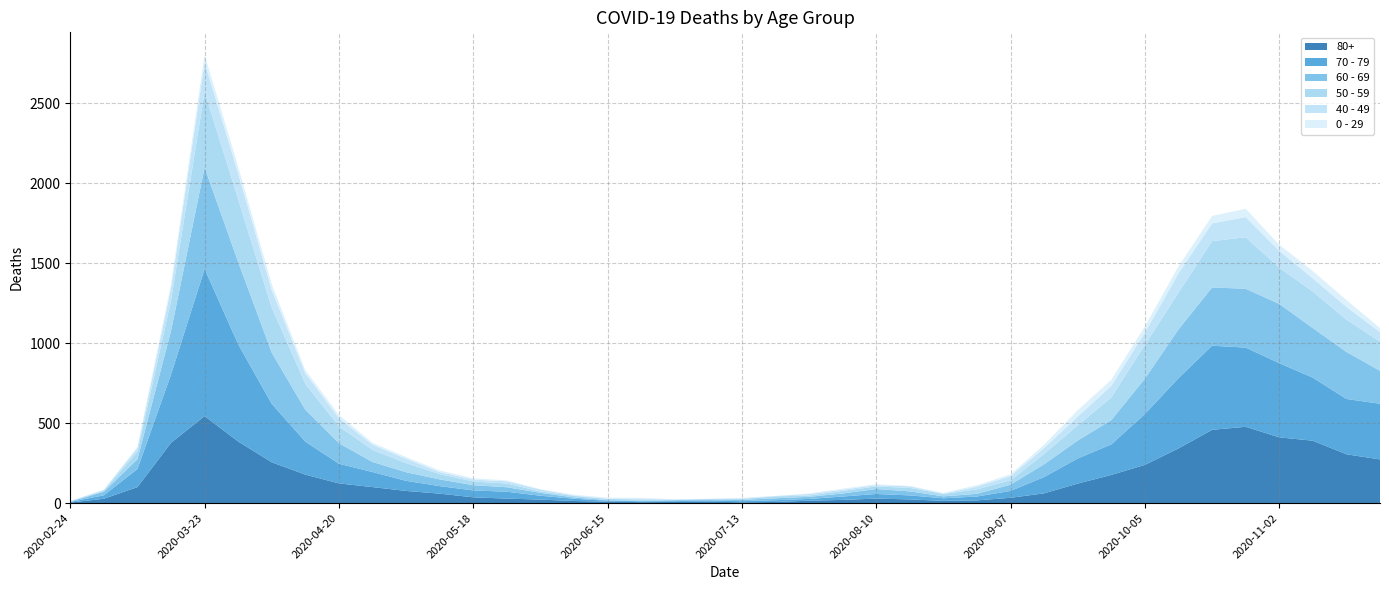

Reading left to right, list all the values displayed in this chart.

80+: 2020-02-24=3	2020-03-02=27	2020-03-09=100	2020-03-16=377	2020-03-23=544	2020-03-30=385	2020-04-06=255	2020-04-13=178	2020-04-20=123	2020-04-27=100	2020-05-04=76	2020-05-11=59	2020-05-18=36	2020-05-25=28	2020-06-01=22	2020-06-08=13	2020-06-15=9	2020-06-22=6	2020-06-29=7	2020-07-06=9	2020-07-13=5	2020-07-20=7	2020-07-27=15	2020-08-03=20	2020-08-10=28	2020-08-17=23	2020-08-24=14	2020-08-31=17	2020-09-07=33	2020-09-14=61	2020-09-21=122	2020-09-28=176	2020-10-05=239	2020-10-12=342	2020-10-19=458	2020-10-26=477	2020-11-02=411	2020-11-09=390	2020-11-16=305	2020-11-23=273
70 - 79: 2020-02-24=4	2020-03-02=22	2020-03-09=113	2020-03-16=427	2020-03-23=920	2020-03-30=608	2020-04-06=365	2020-04-13=206	2020-04-20=123	2020-04-27=94	2020-05-04=63	2020-05-11=47	2020-05-18=43	2020-05-25=43	2020-06-01=24	2020-06-08=14	2020-06-15=6	2020-06-22=5	2020-06-29=5	2020-07-06=8	2020-07-13=7	2020-07-20=11	2020-07-27=11	2020-08-03=21	2020-08-10=29	2020-08-17=25	2020-08-24=16	2020-08-31=24	2020-09-07=43	2020-09-14=102	2020-09-21=157	2020-09-28=191	2020-10-05=318	2020-10-12=439	2020-10-19=526	2020-10-26=495	2020-11-02=464	2020-11-09=394	2020-11-16=346	2020-11-23=348
60 - 69: 2020-02-24=2	2020-03-02=22	2020-03-09=61	2020-03-16=272	2020-03-23=634	2020-03-30=514	2020-04-06=320	2020-04-13=199	2020-04-20=128	2020-04-27=63	2020-05-04=54	2020-05-11=42	2020-05-18=33	2020-05-25=28	2020-06-01=18	2020-06-08=8	2020-06-15=3	2020-06-22=3	2020-06-29=6	2020-07-06=3	2020-07-13=8	2020-07-20=12	2020-07-27=13	2020-08-03=19	2020-08-10=31	2020-08-17=25	2020-08-24=12	2020-08-31=17	2020-09-07=39	2020-09-14=80	2020-09-21=112	2020-09-28=152	2020-10-05=221	2020-10-12=305	2020-10-19=364	2020-10-26=368	2020-11-02=370	2020-11-09=310	2020-11-16=294	2020-11-23=206
50 - 59: 2020-02-24=3	2020-03-02=7	2020-03-09=48	2020-03-16=190	2020-03-23=475	2020-03-30=392	2020-04-06=281	2020-04-13=163	2020-04-20=106	2020-04-27=75	2020-05-04=57	2020-05-11=33	2020-05-18=23	2020-05-25=23	2020-06-01=9	2020-06-08=10	2020-06-15=8	2020-06-22=9	2020-06-29=3	2020-07-06=5	2020-07-13=6	2020-07-20=12	2020-07-27=8	2020-08-03=16	2020-08-10=16	2020-08-17=22	2020-08-24=15	2020-08-31=28	2020-09-07=28	2020-09-14=64	2020-09-21=95	2020-09-28=142	2020-10-05=212	2020-10-12=230	2020-10-19=290	2020-10-26=322	2020-11-02=227	2020-11-09=228	2020-11-16=202	2020-11-23=182
40 - 49: 2020-02-24=0	2020-03-02=5	2020-03-09=21	2020-03-16=79	2020-03-23=183	2020-03-30=163	2020-04-06=111	2020-04-13=66	2020-04-20=51	2020-04-27=33	2020-05-04=27	2020-05-11=13	2020-05-18=12	2020-05-25=14	2020-06-01=12	2020-06-08=3	2020-06-15=2	2020-06-22=5	2020-06-29=1	2020-07-06=1	2020-07-13=4	2020-07-20=2	2020-07-27=10	2020-08-03=8	2020-08-10=8	2020-08-17=10	2020-08-24=2	2020-08-31=17	2020-09-07=26	2020-09-14=38	2020-09-21=55	2020-09-28=72	2020-10-05=76	2020-10-12=120	2020-10-19=111	2020-10-26=126	2020-11-02=105	2020-11-09=83	2020-11-16=80	2020-11-23=60
0 - 29: 2020-02-24=1	2020-03-02=0	2020-03-09=10	2020-03-16=25	2020-03-23=47	2020-03-30=42	2020-04-06=36	2020-04-13=19	2020-04-20=20	2020-04-27=12	2020-05-04=11	2020-05-11=10	2020-05-18=8	2020-05-25=6	2020-06-01=2	2020-06-08=4	2020-06-15=6	2020-06-22=5	2020-06-29=2	2020-07-06=1	2020-07-13=2	2020-07-20=1	2020-07-27=3	2020-08-03=6	2020-08-10=6	2020-08-17=2	2020-08-24=5	2020-08-31=9	2020-09-07=11	2020-09-14=20	2020-09-21=40	2020-09-28=38	2020-10-05=39	2020-10-12=44	2020-10-19=46	2020-10-26=52	2020-11-02=38	2020-11-09=45	2020-11-16=43	2020-11-23=25